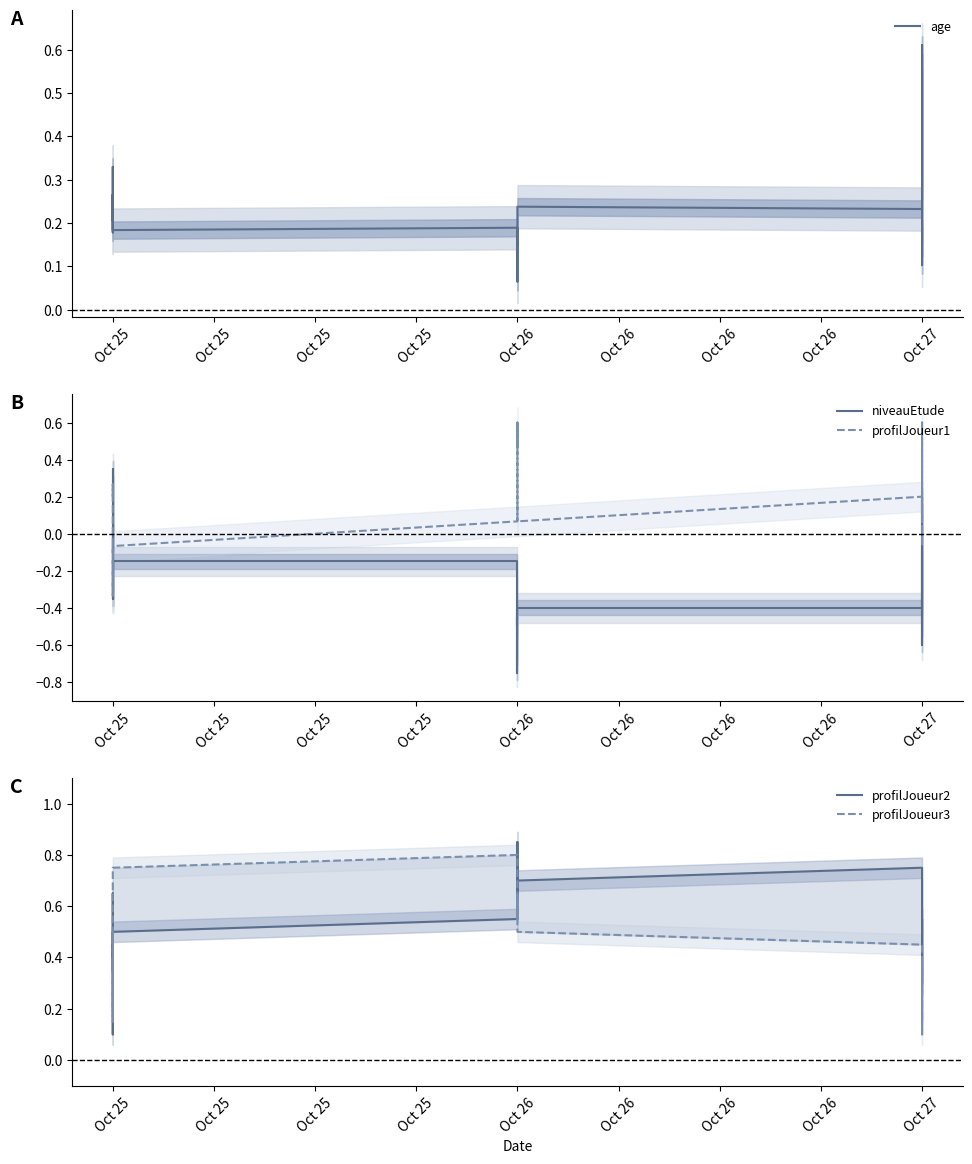

How many distinct data groups are displayed?

5